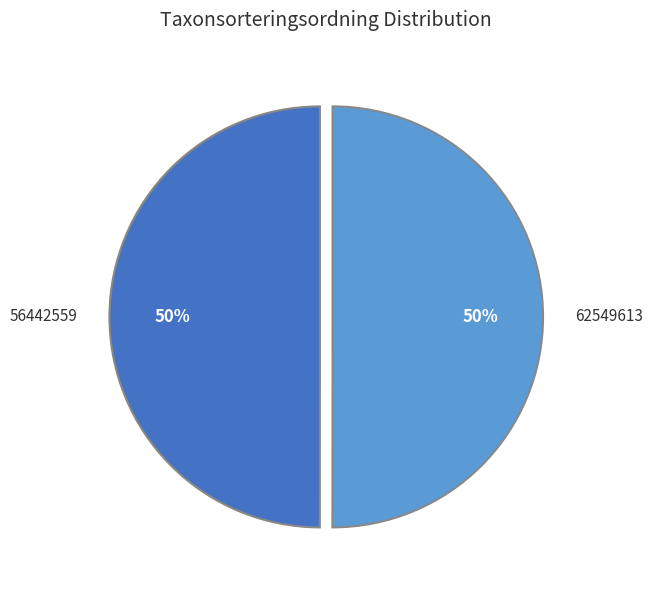

Count the number of slices in the pie.

2